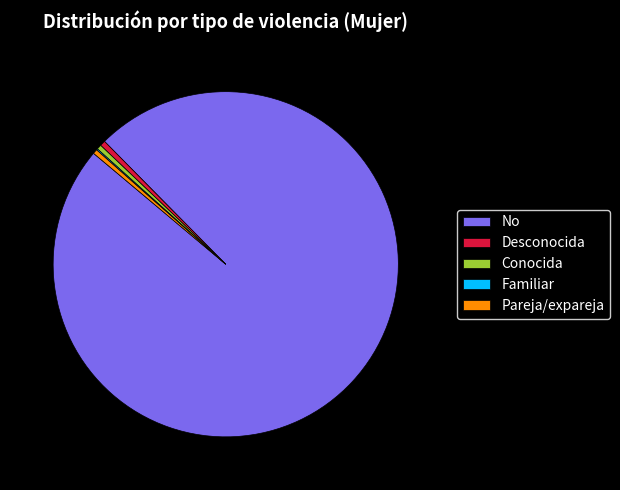

Does any single category account for the majority?

Yes